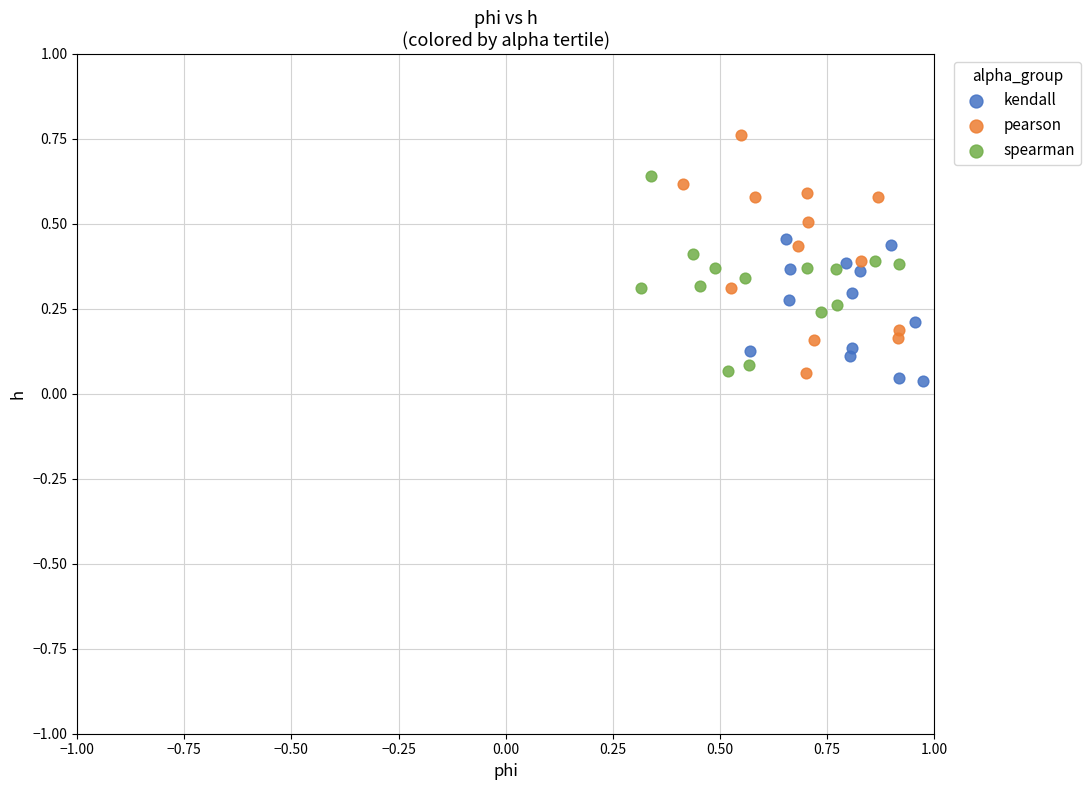

What are all the series names shown in the legend?

kendall, pearson, spearman